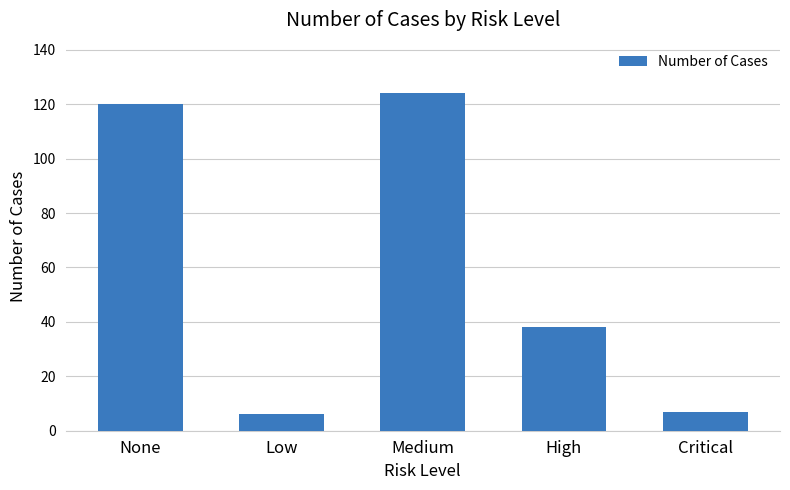

What position from the right is High?

2